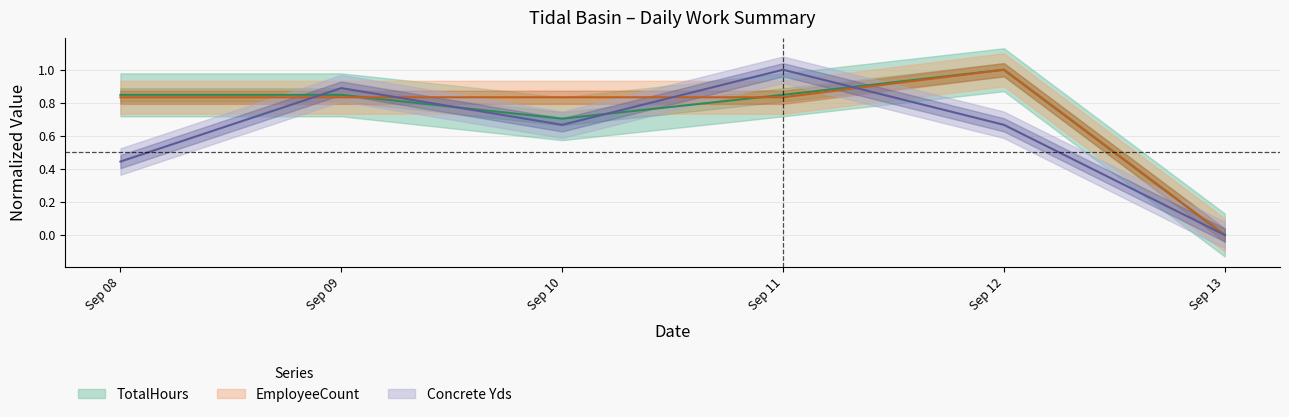

Rank the series by their maximum value, from lowest to highest.

TotalHours, EmployeeCount, Concrete Yds